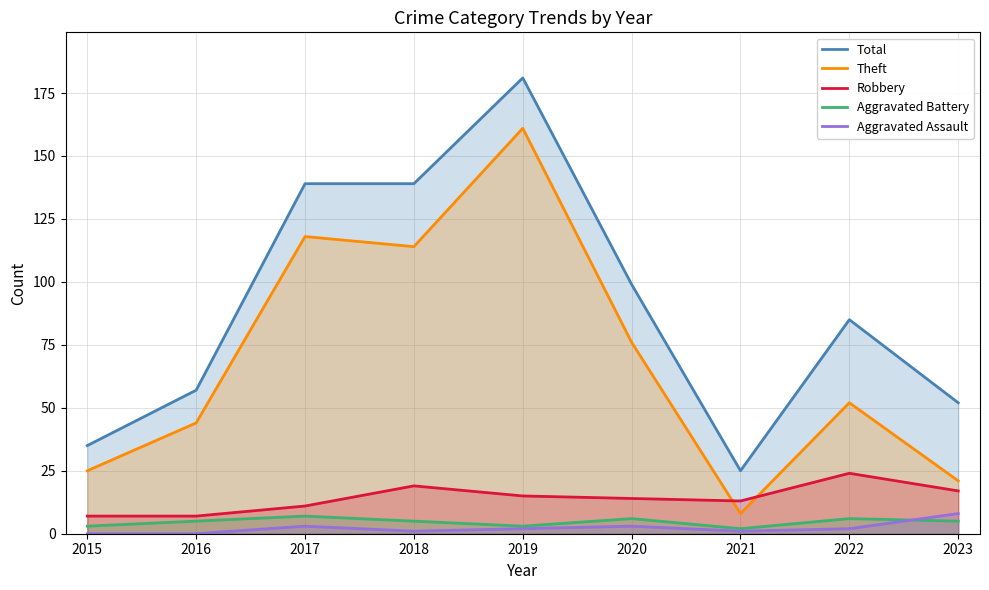

Read the Total value at 2018, to the nearest 5.

140